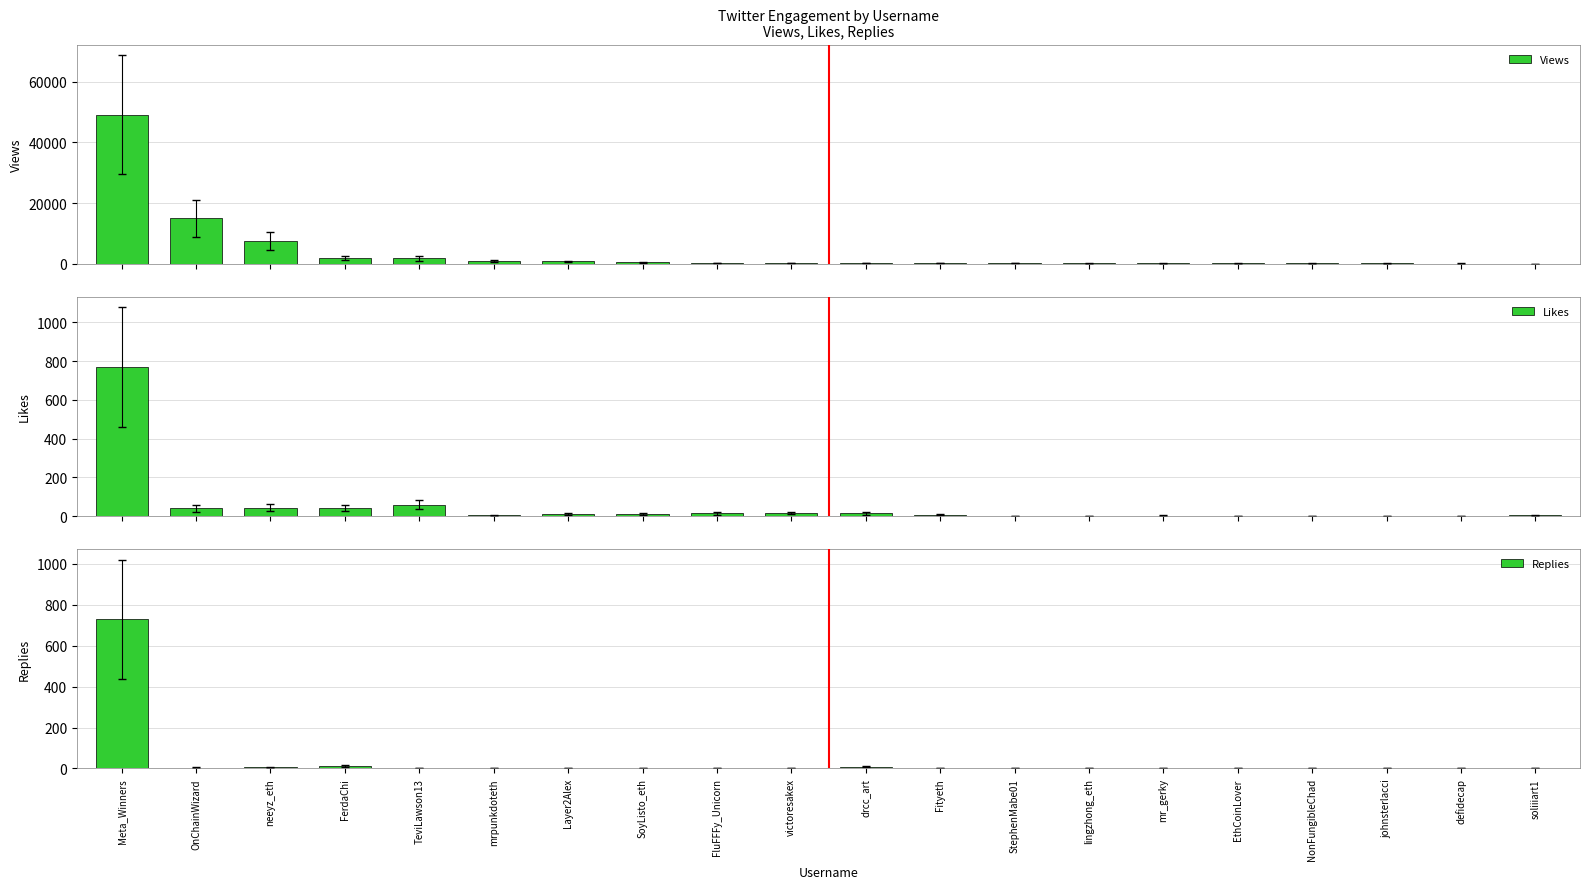

Rank the categories by Replies value from lowest to highest.

Layer2Alex, FluFFFy_Unicorn, victoresakex, Fityeth, StephenMabe01, lingzhong_eth, EthCoinLover, NonFungibleChad, johnsterlacci, TeviLawson13, mrpunkdoteth, mr_gerky, defidecap, SoyListo_eth, soliiiart1, OnChainWizard, neeyz_eth, drcc_art, FerdaChi, Meta_Winners